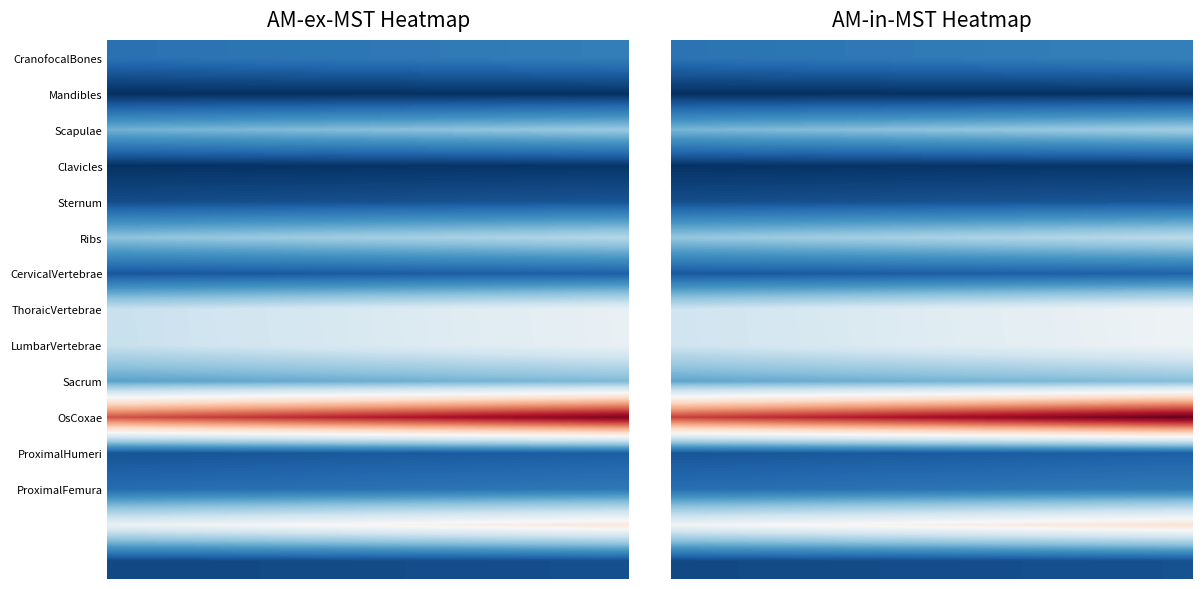

Which series has the largest total across all categories?

OsCoxae